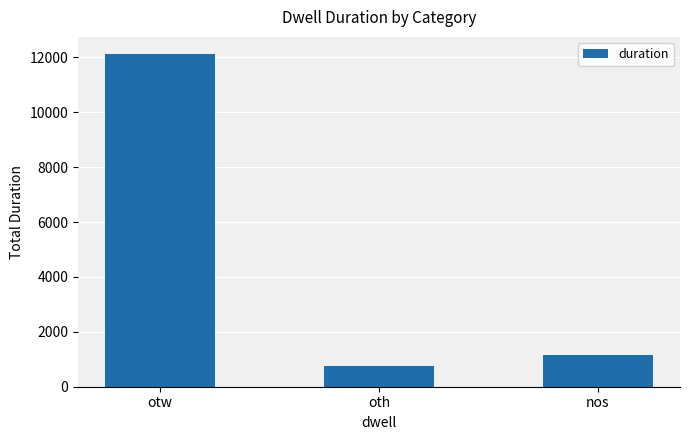

Which category has the highest value across all series?

otw